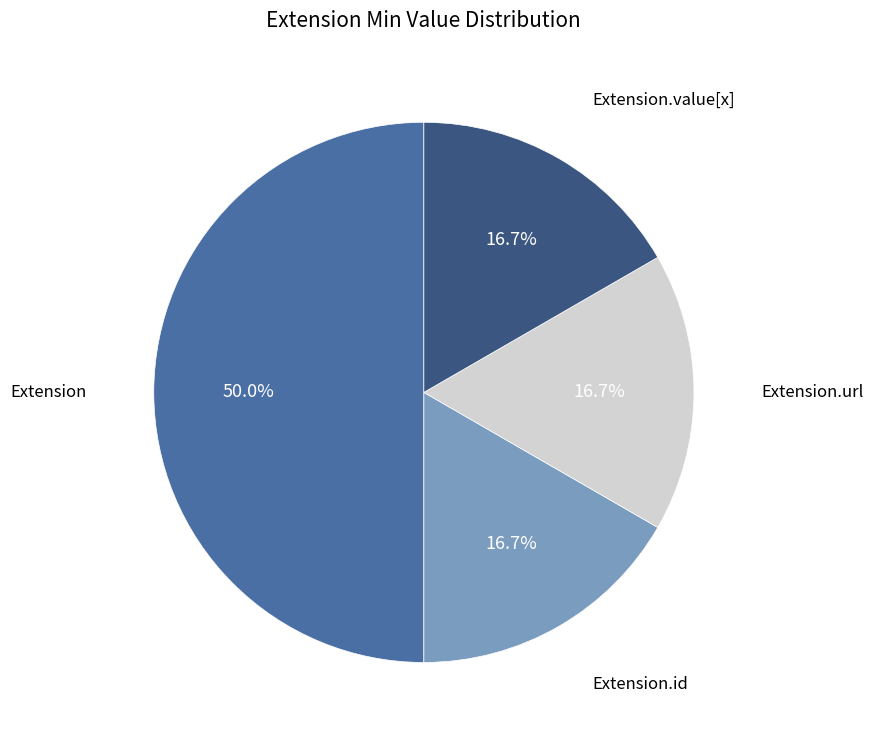

Count the number of slices in the pie.

4